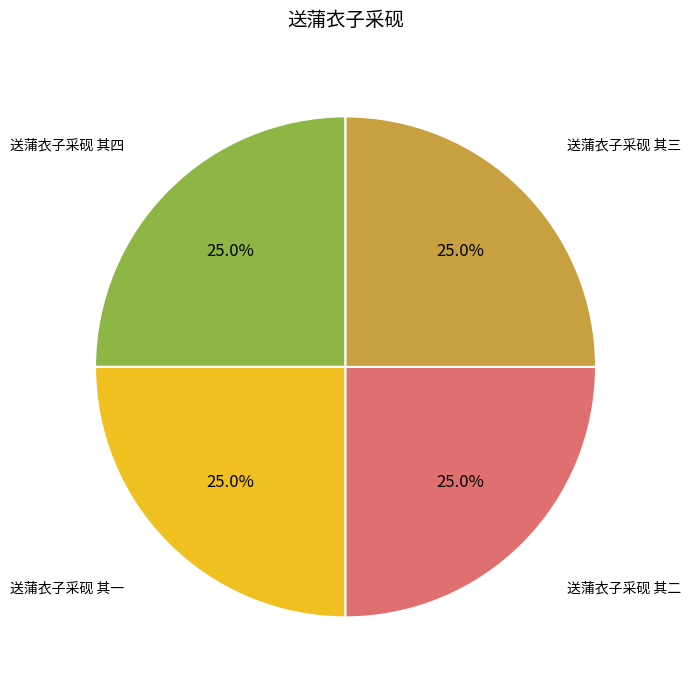

Is there a majority slice in this chart?

No